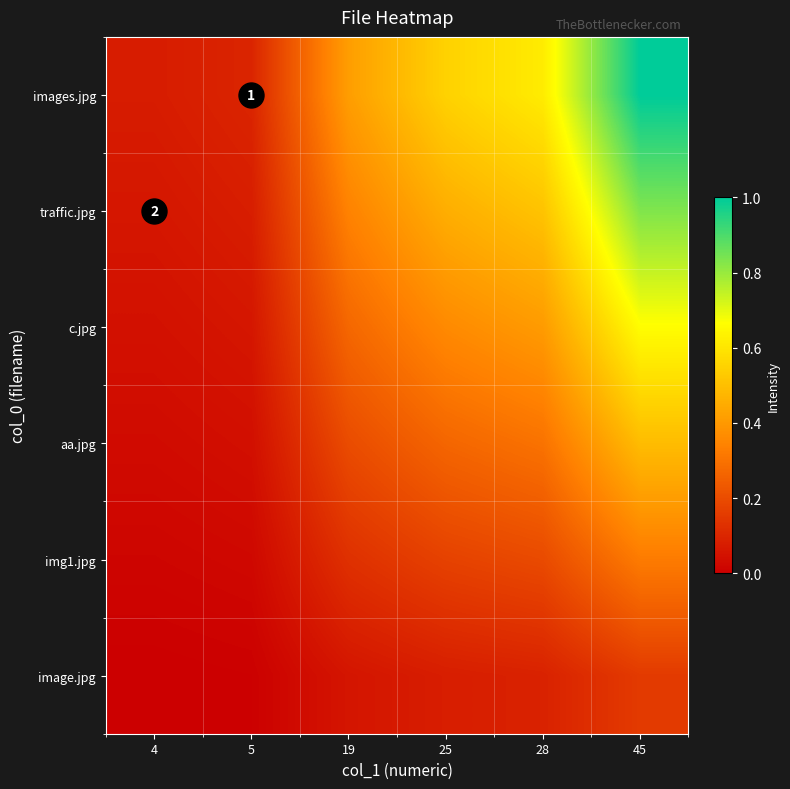

Rank the series at 25 from lowest to highest value.

image.jpg, img1.jpg, aa.jpg, c.jpg, traffic.jpg, images.jpg